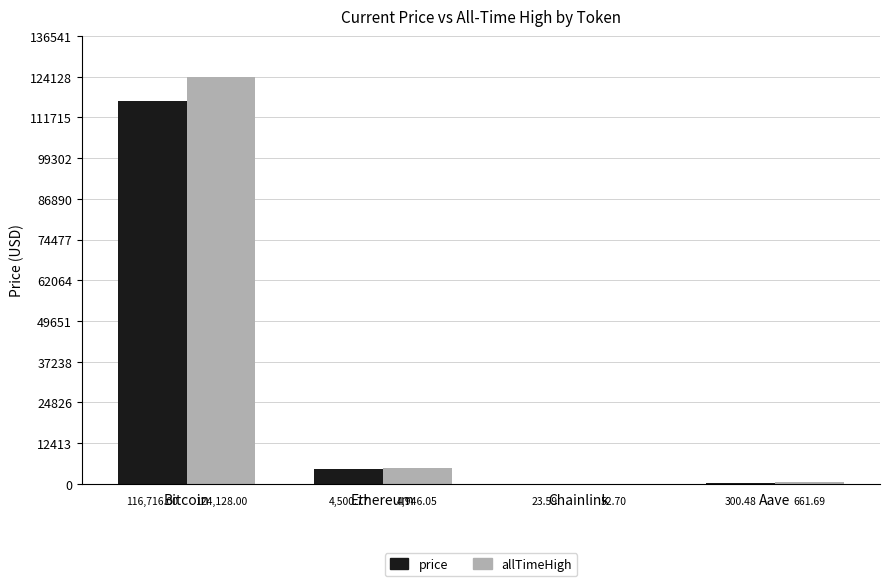

The value of price at Bitcoin is 173282.2. True or false?

False